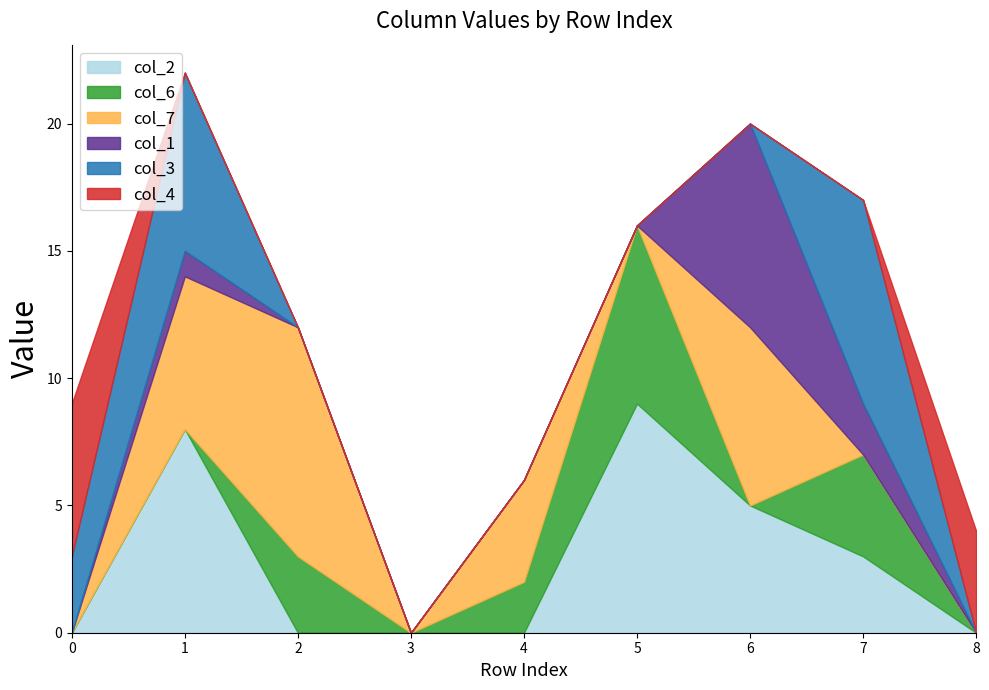

What is the maximum value for col_7?

9